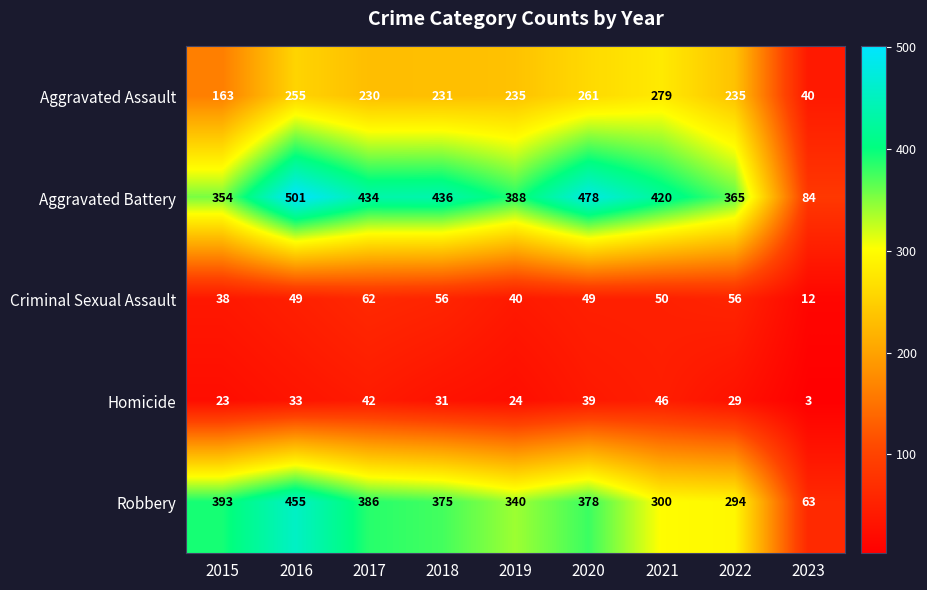

What is the difference between the highest and lowest values at 2015?

370